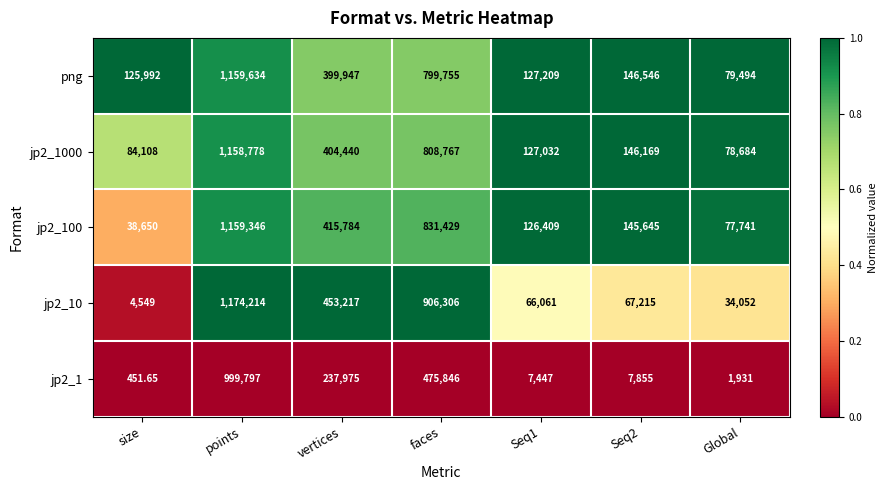

At which label does png first exceed 146546?

points